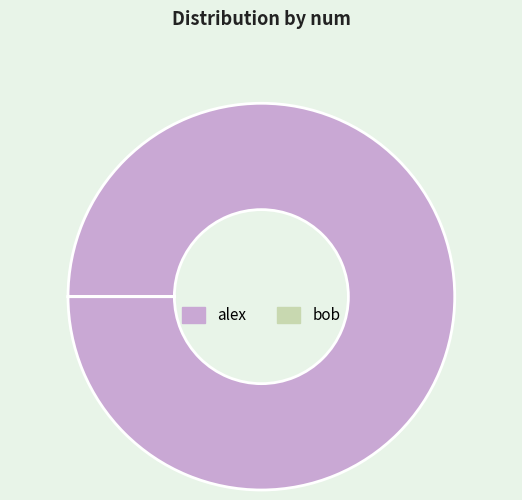

Does alex represent more than half of the total?

Yes